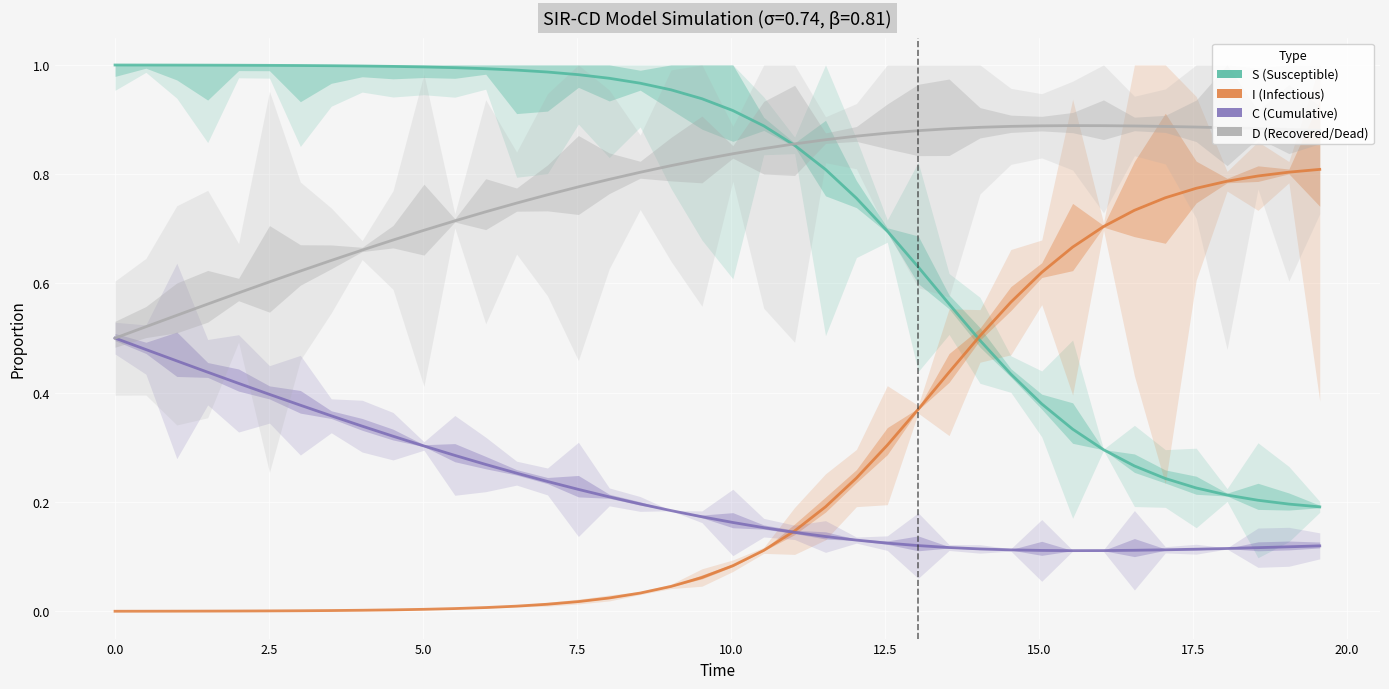

True or false: C and D cross at least once.

False